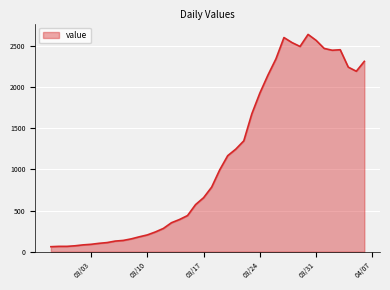

How many lines are shown in the chart?

1